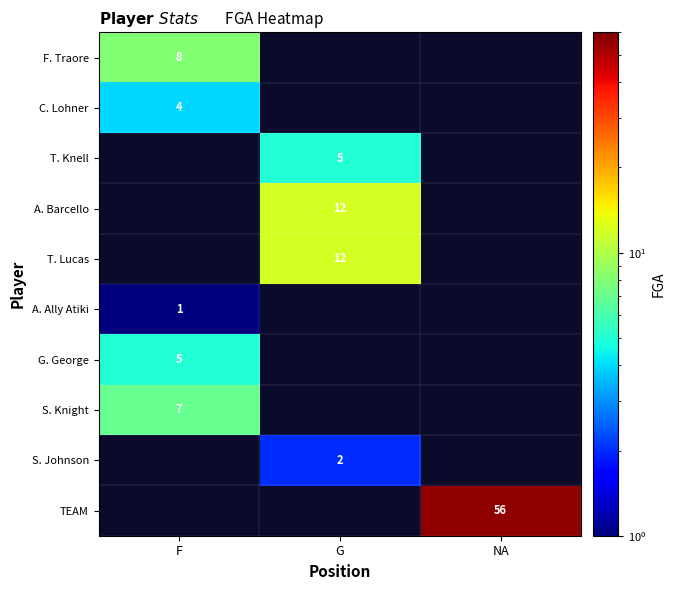

What is the greatest value displayed?

56.0